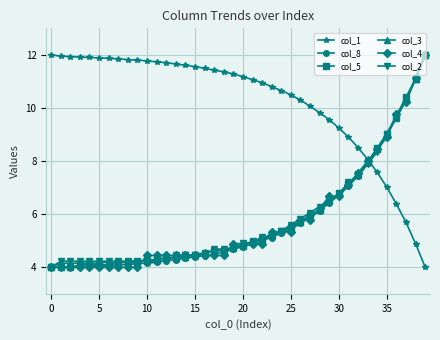

How many data points does each series have?

40